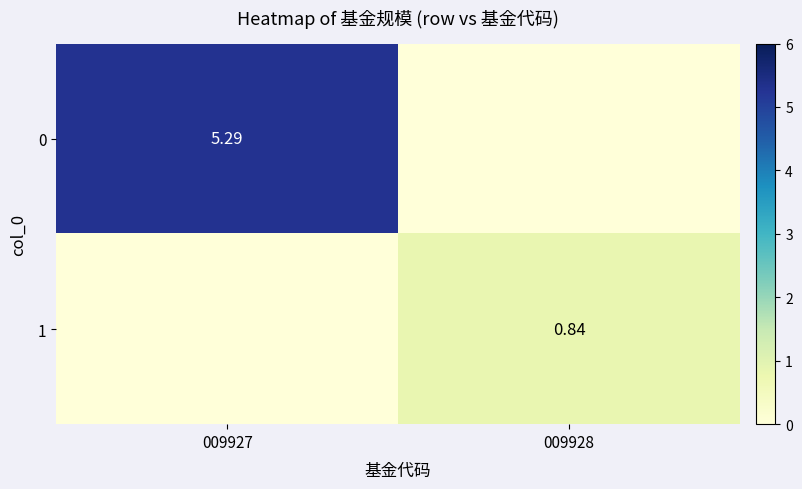

Where is 1 nearest to the value 0?

009927